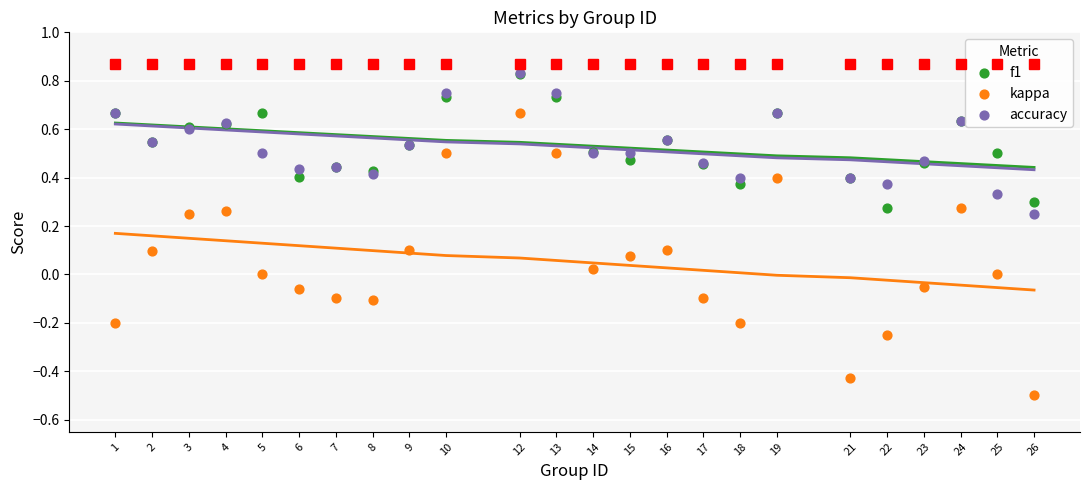

What are all the series names shown in the legend?

f1, kappa, accuracy